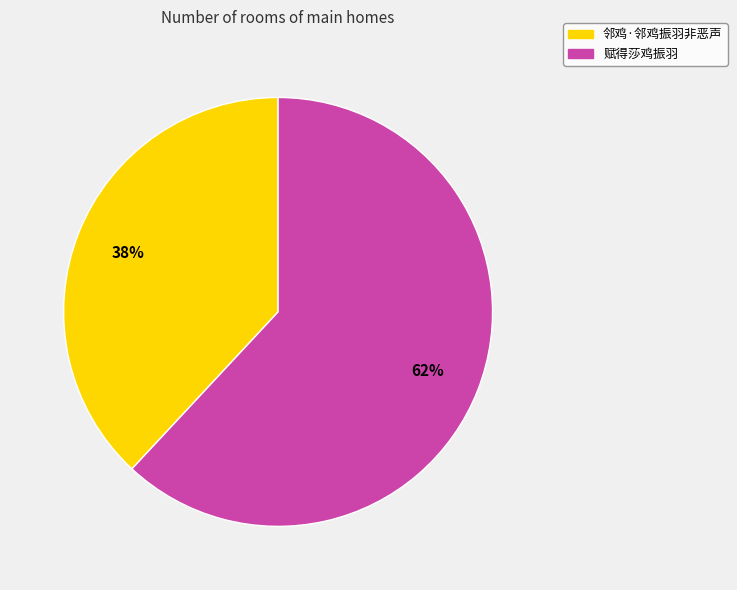

Do 邻鸡·邻鸡振羽非恶声 and 赋得莎鸡振羽 together represent more than half of the pie?

Yes